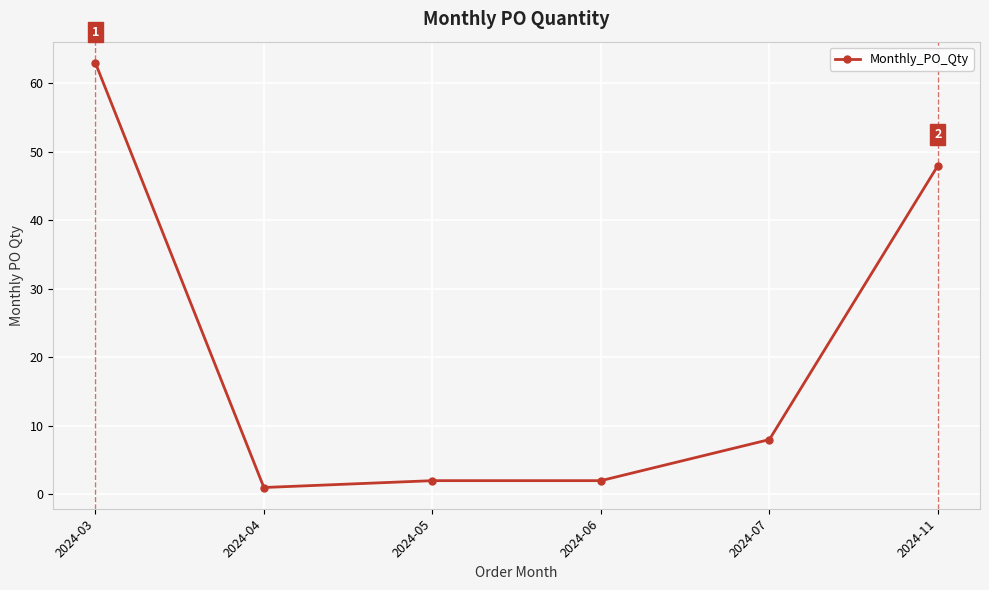

Where does the data first go above 8?

2024-03